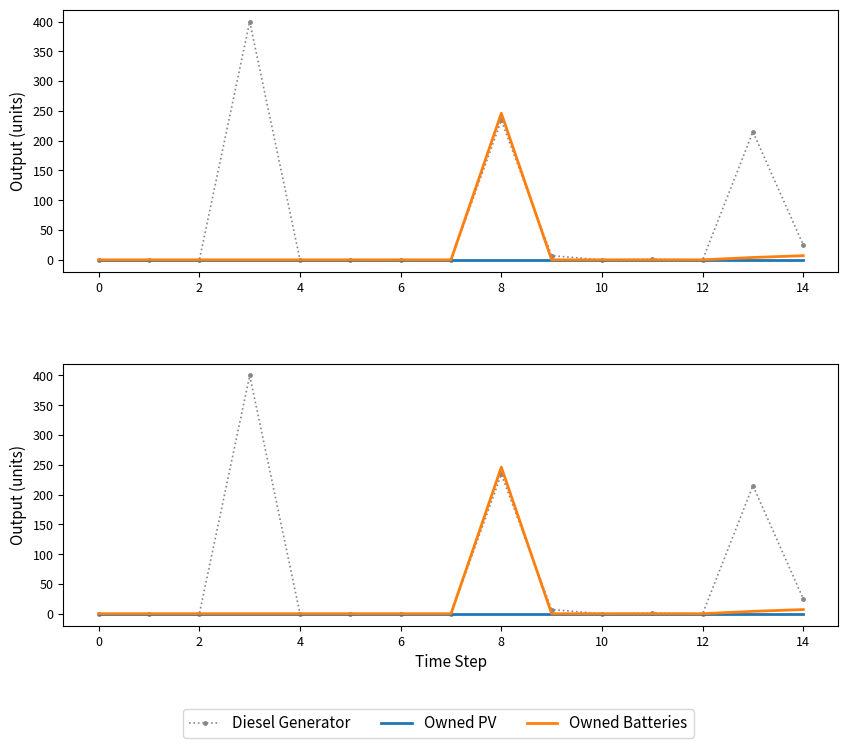

How many times do Diesel Generator and Owned Batteries cross each other?

1